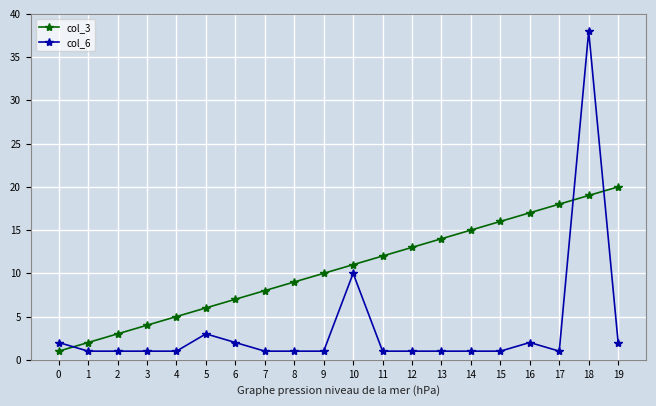

True or false: col_6 has more than 1 interior local peaks.

True